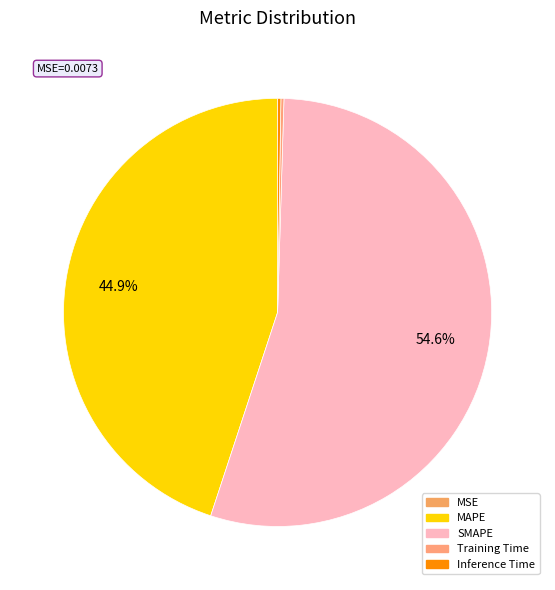

To the nearest percent, what is the difference between the largest and smallest slice percentages?

55%